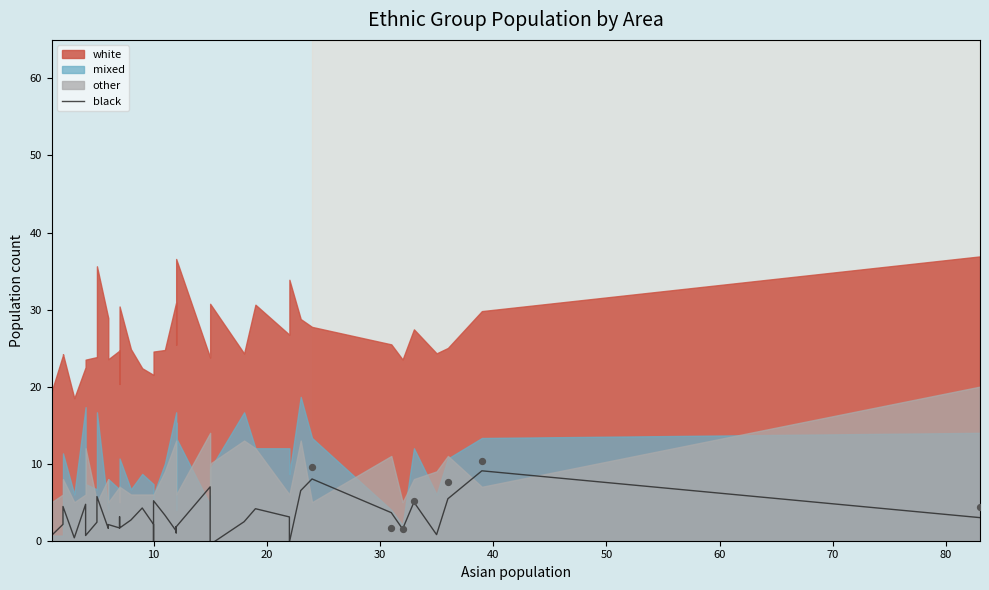

Which has a higher value, 50 or 16?

50